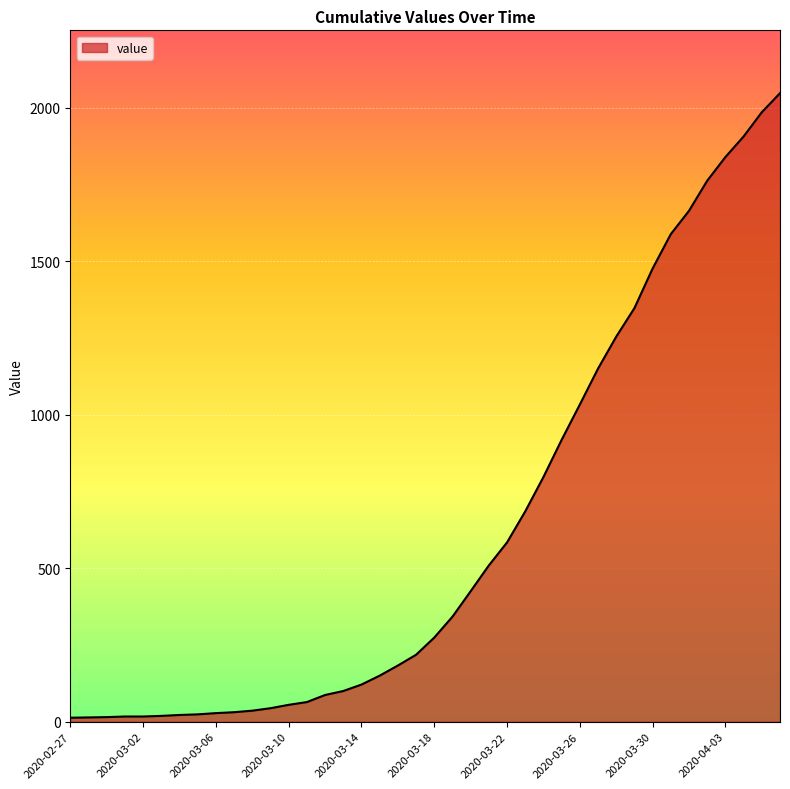

What is the maximum value shown in the chart?

2047